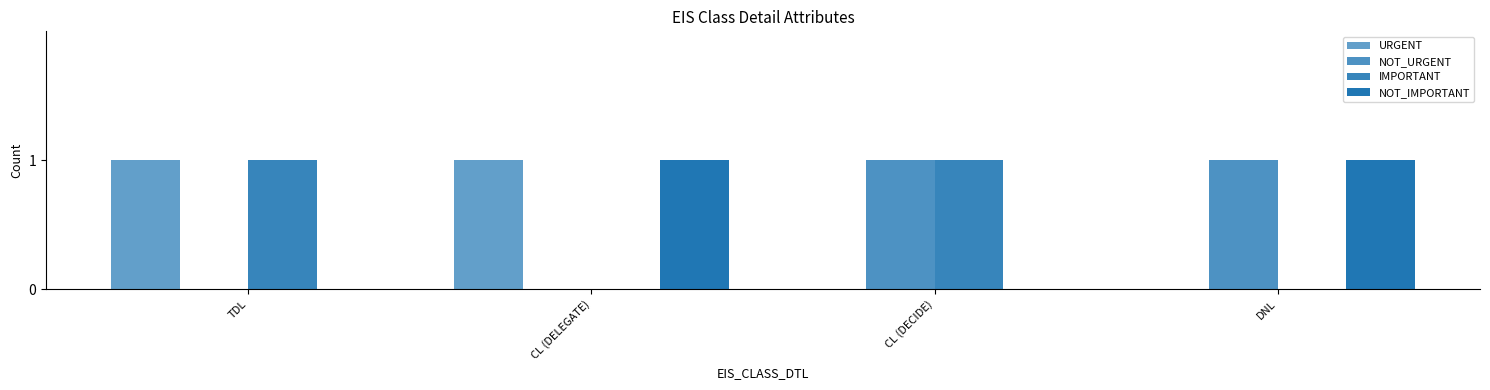

Reading left to right, list all the values displayed in this chart.

URGENT: 1	1	0	0
NOT_URGENT: 0	0	1	1
IMPORTANT: 1	0	1	0
NOT_IMPORTANT: 0	1	0	1